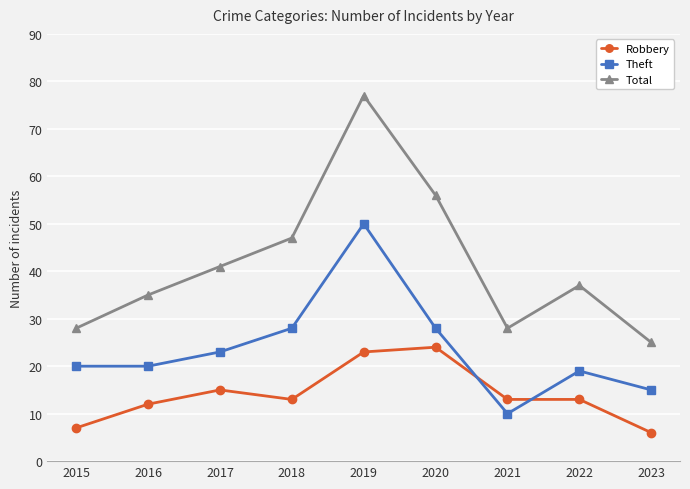

What is the sum of the Total values at 2022 and 2016?

72